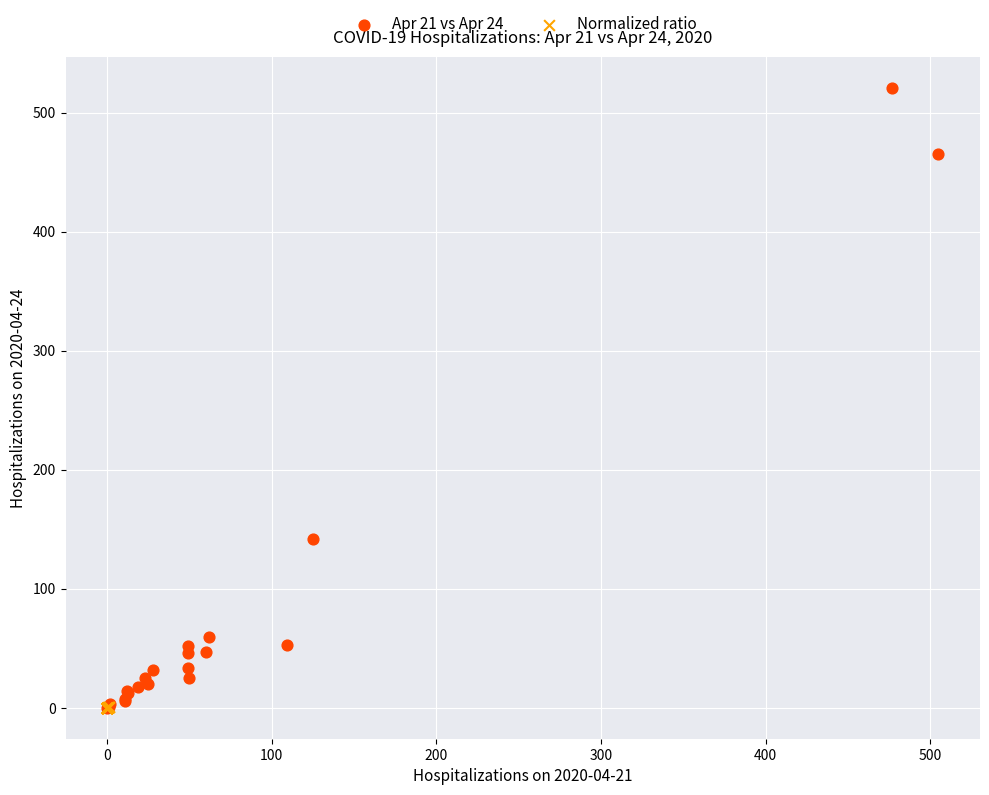

What are all the series names shown in the legend?

Apr 21 vs Apr 24, Normalized ratio